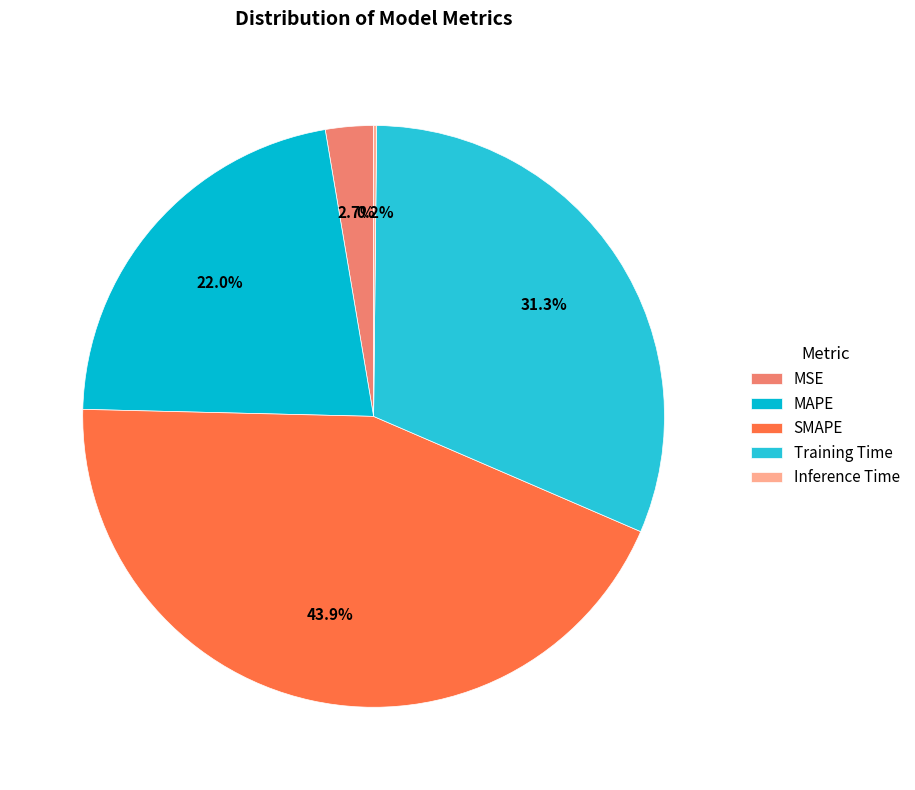

Which has a higher value, Inference Time or MAPE?

MAPE